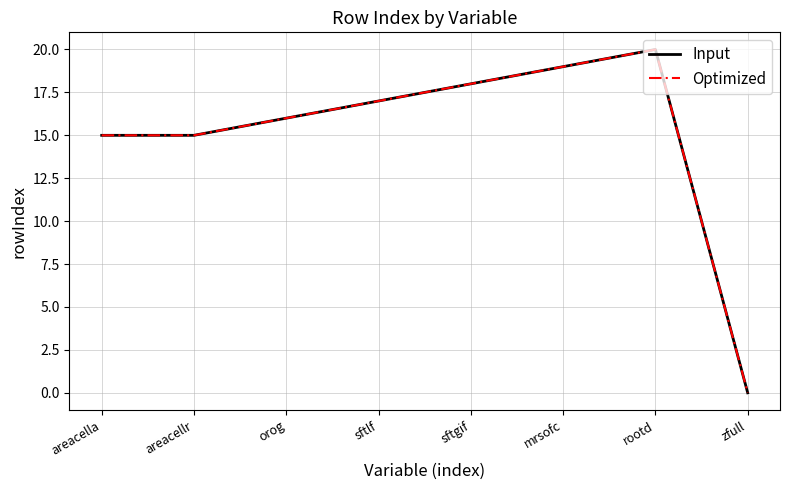

What is the total value across all series at sftgif?

36